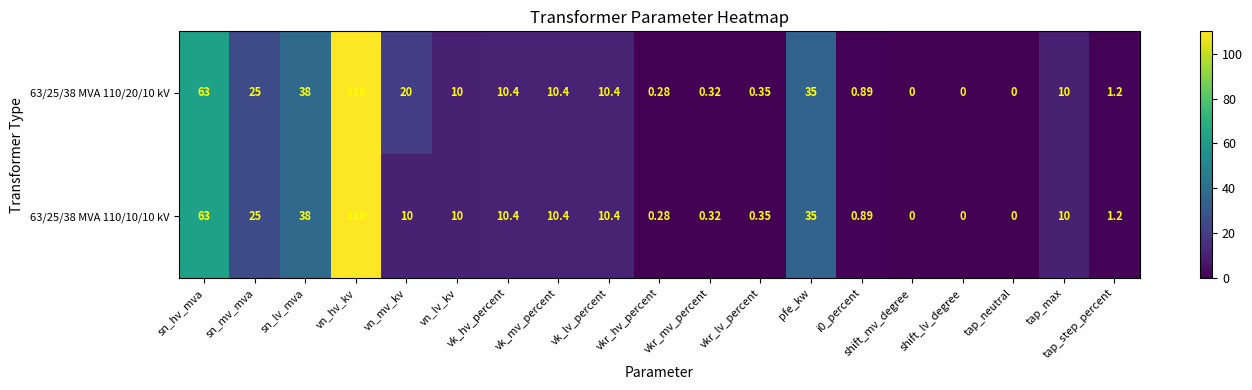

Where does the 63/25/38 MVA 110/20/10 kV series first go above 10?

sn_hv_mva